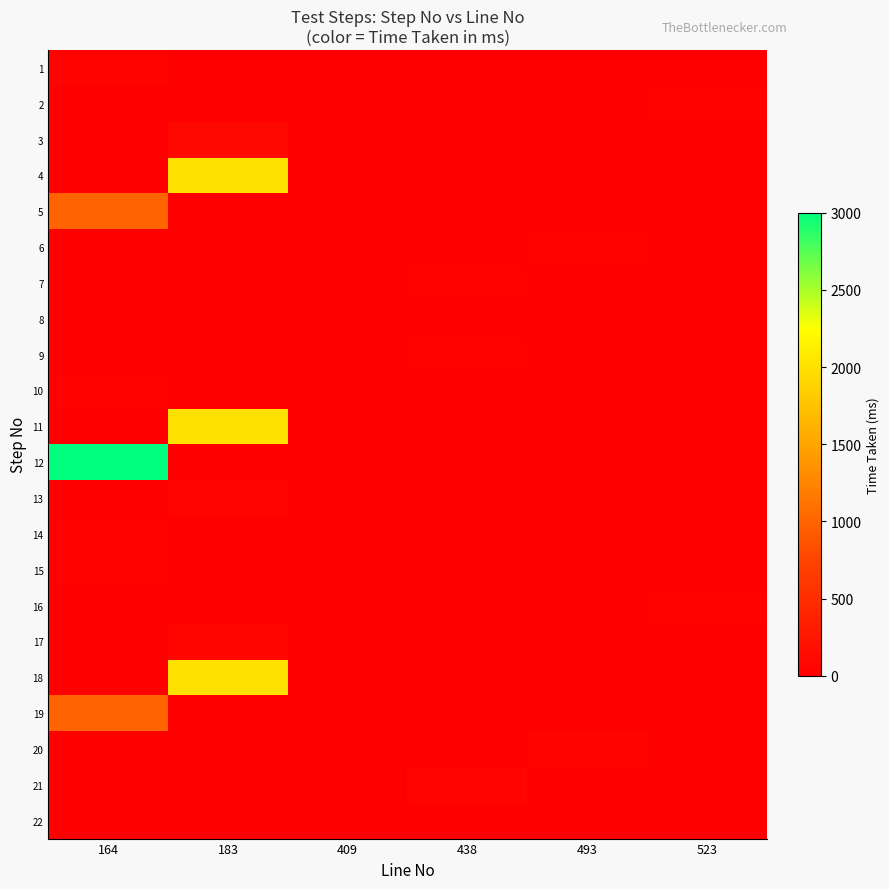

What is the greatest value displayed?

3000